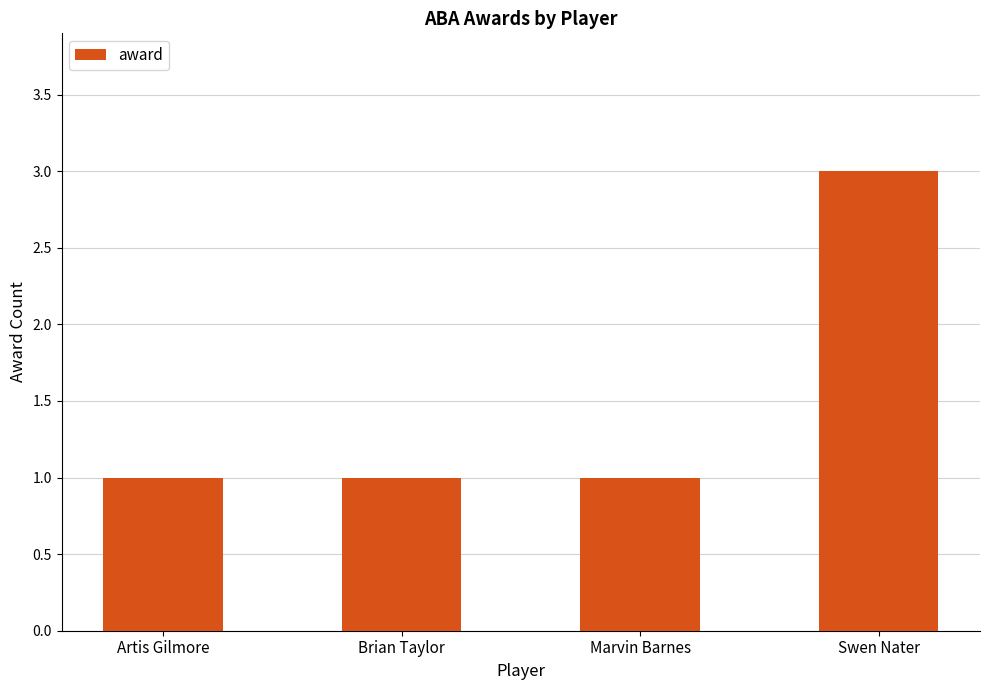

What position from the left is Brian Taylor?

2